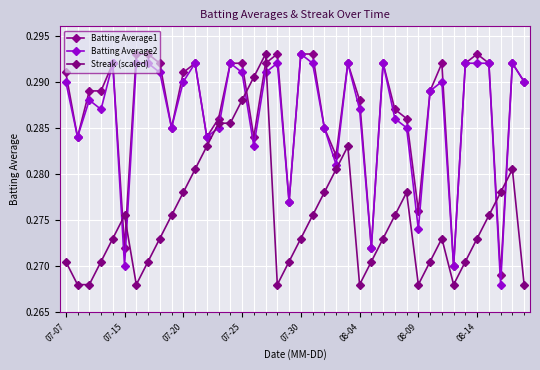

How many categories are shown in the chart?

40